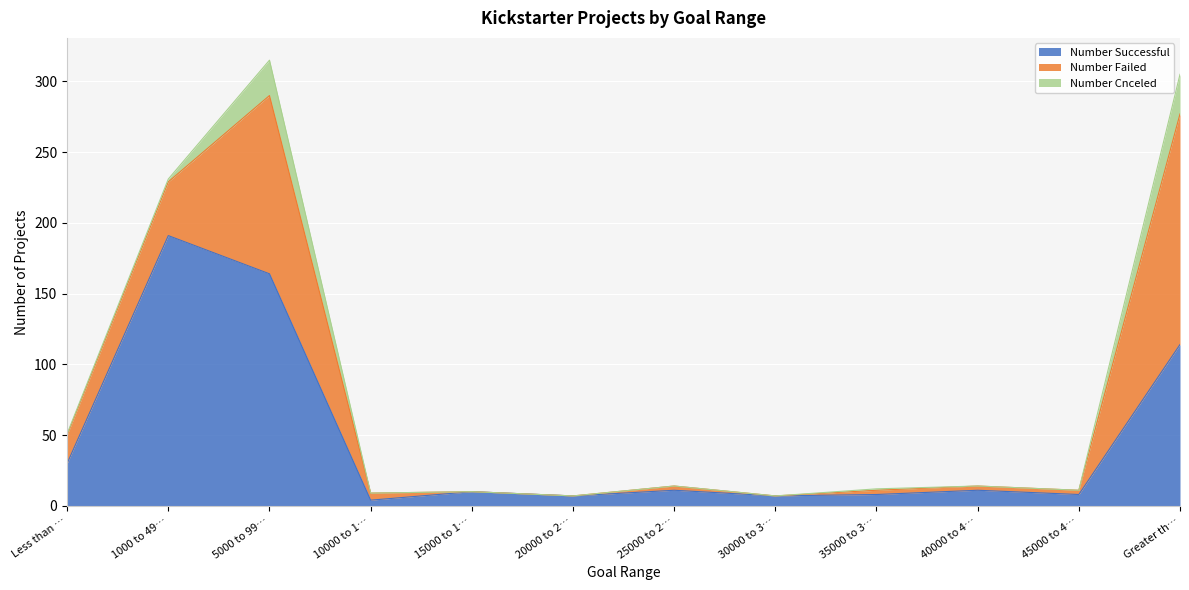

At how many categories does at least one series exceed 100?

3